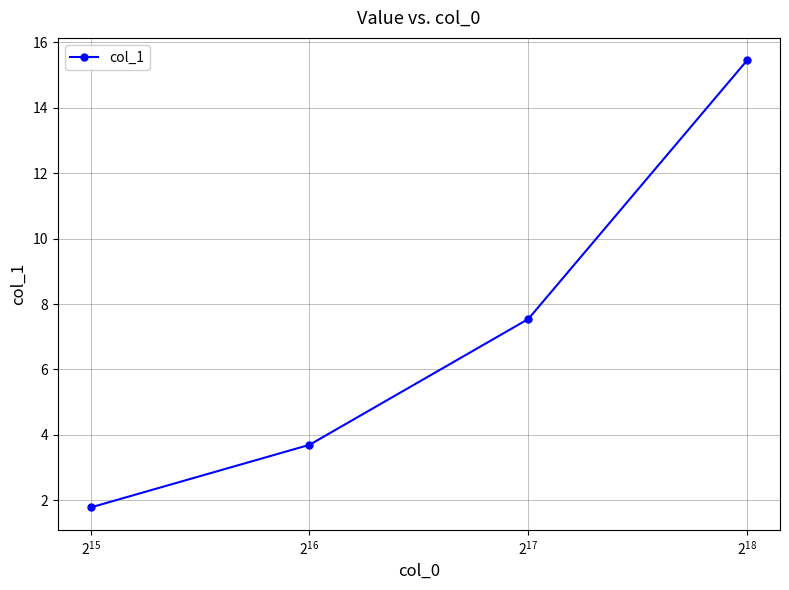

What is the maximum value shown in the chart?

15.5